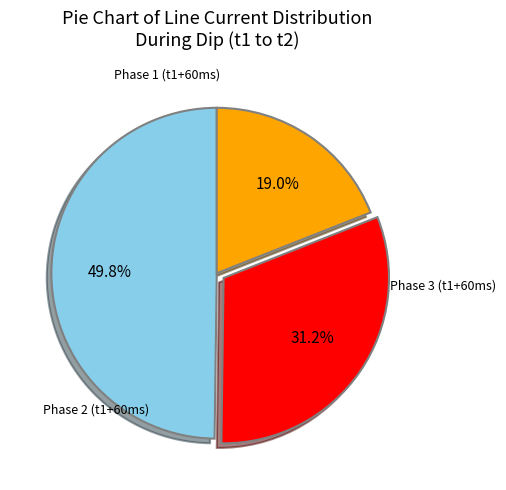

Is there any slice that represents more than half of the pie?

No